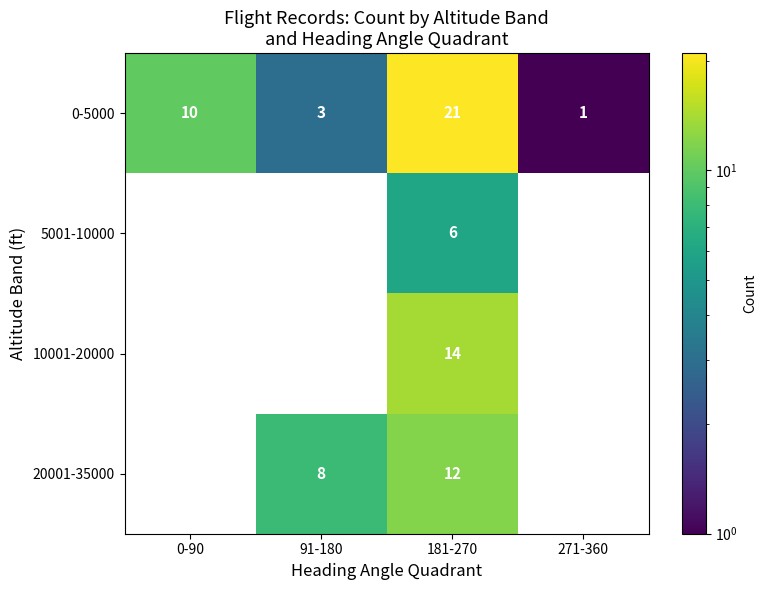

Which series has the widest spread of values?

0-5000